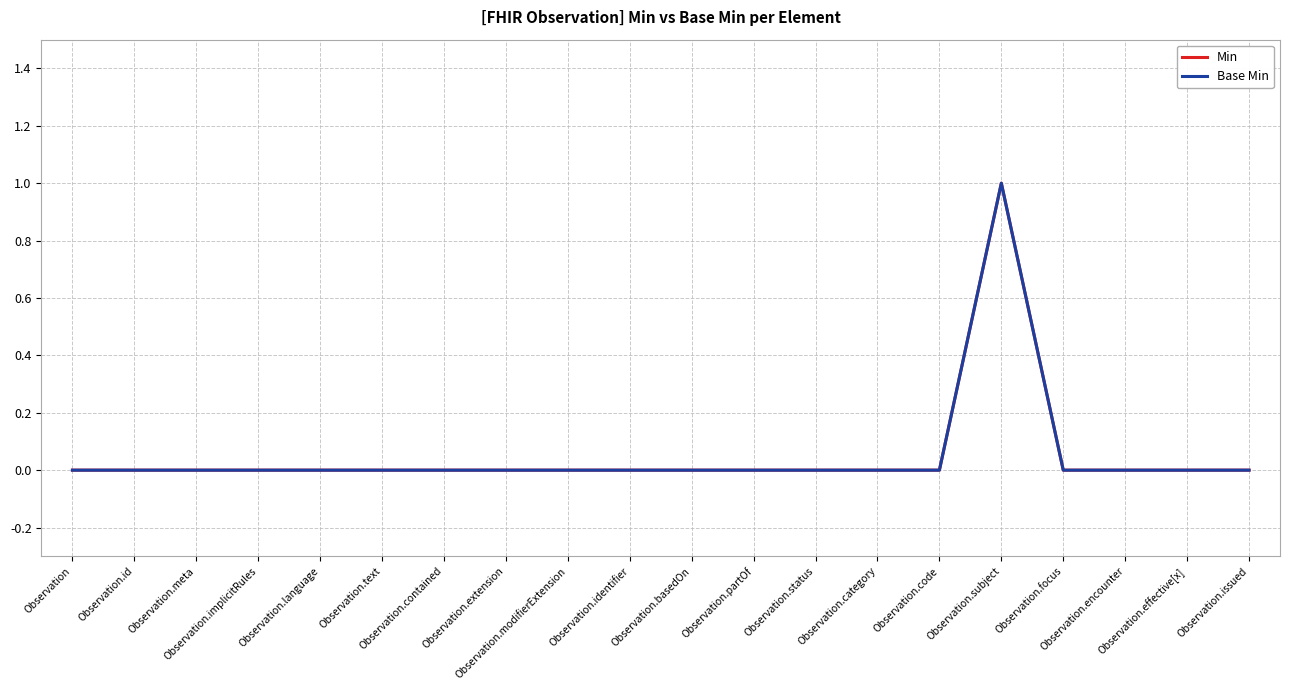

Reading left to right, list all the values displayed in this chart.

Min: 0	0	0	0	0	0	0	0	0	0	0	0	0	0	0	1	0	0	0	0
Base Min: 0	0	0	0	0	0	0	0	0	0	0	0	0	0	0	1	0	0	0	0